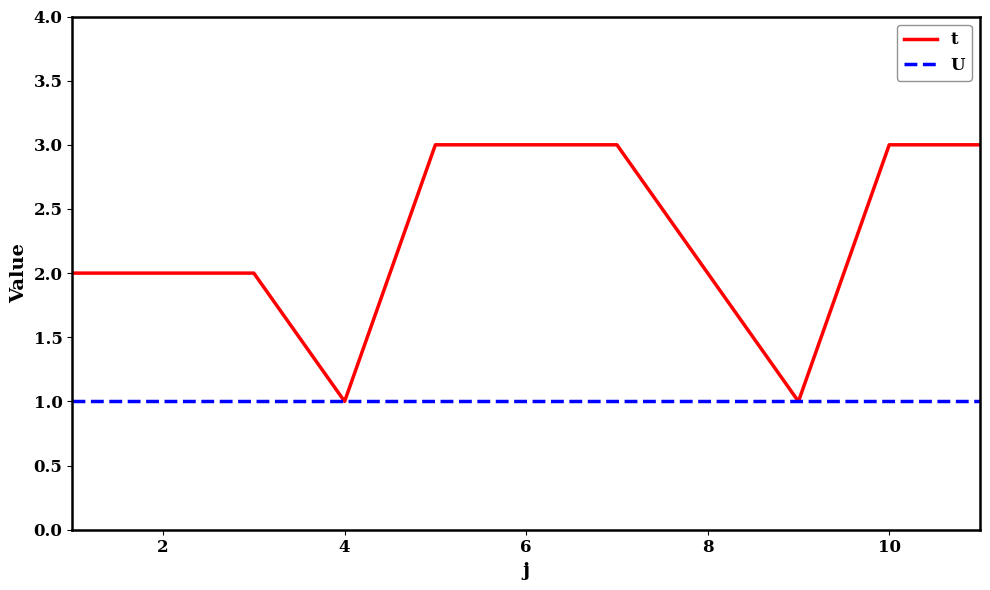

Which series has the largest range (max minus min)?

t